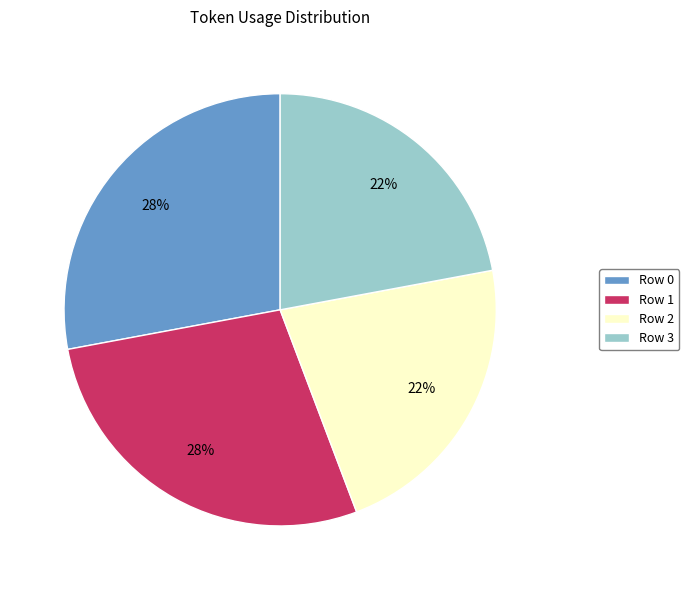

Is it true that Row 2 is 22% of the pie?

True